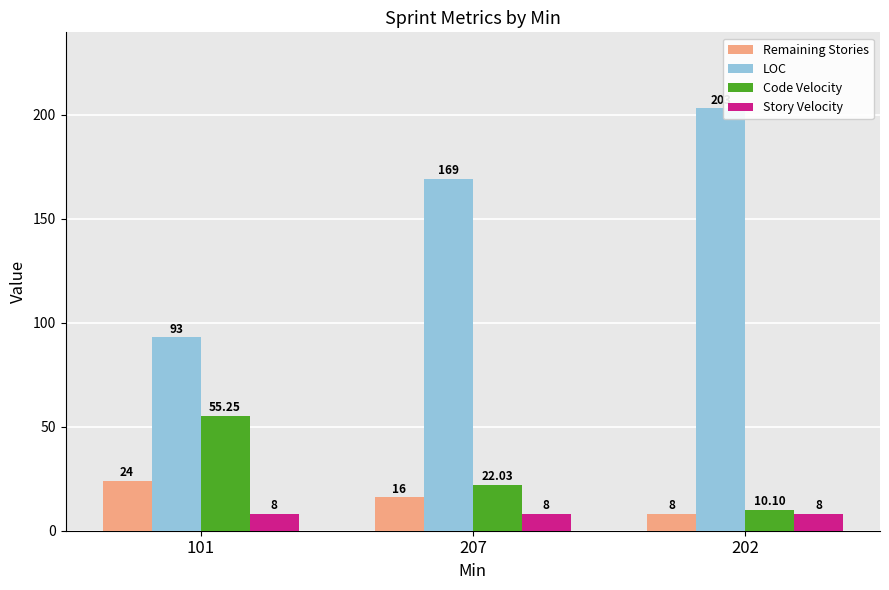

How many values in the LOC series are below 169?

1